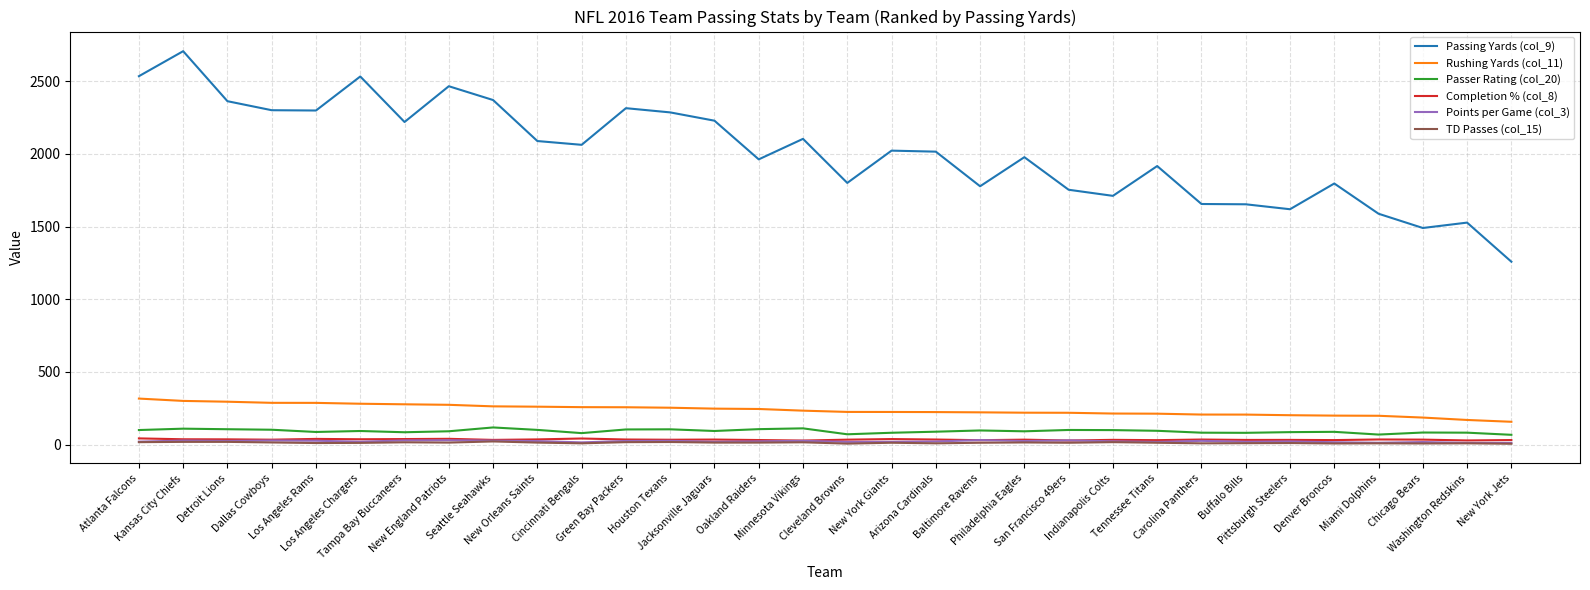

What position from the left is Chicago Bears?

30